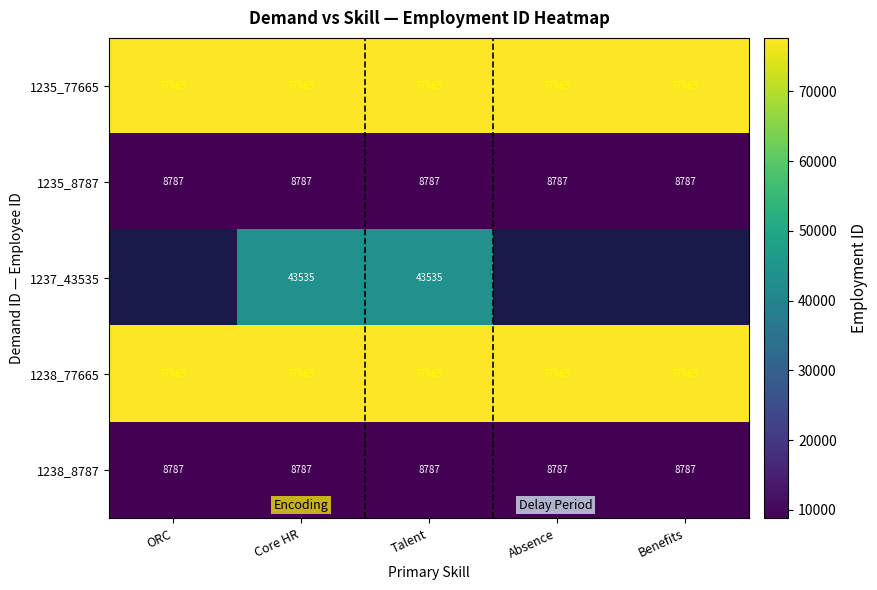

What is the highest value of the 1235_77665 series?

77665